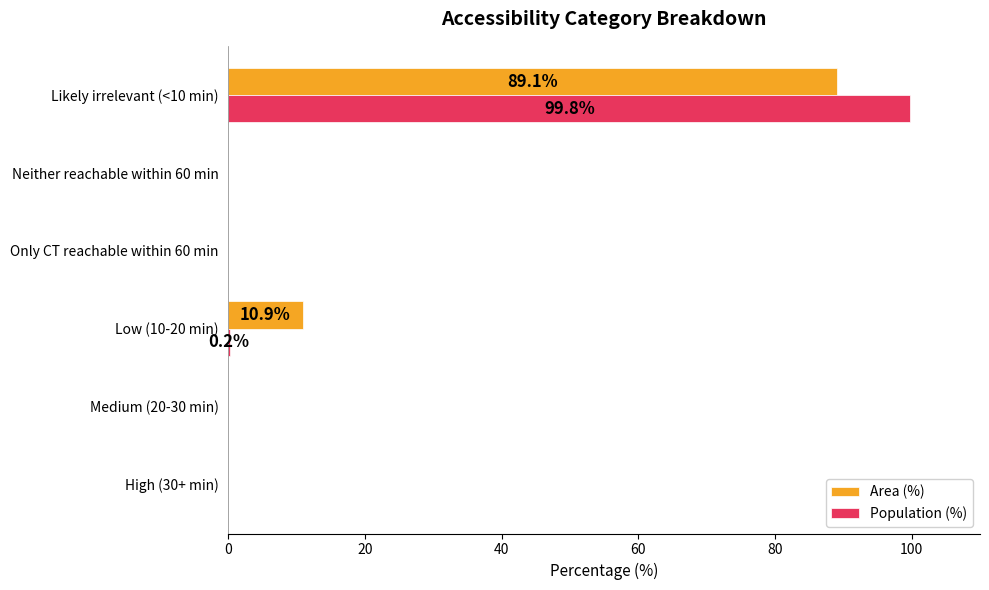

What is the sum of the Population (%) values at Neither reachable within 60 min and Likely irrelevant (<10 min)?

99.8